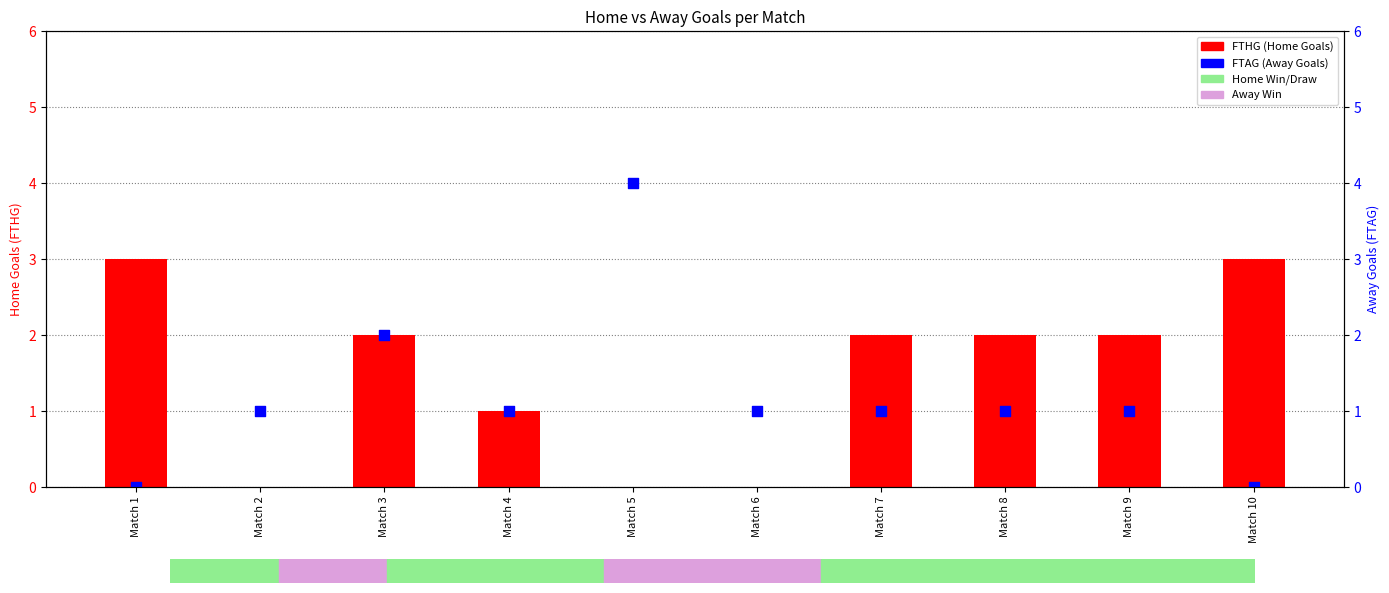

Which series has the largest total across all categories?

FTHG (Home Goals)